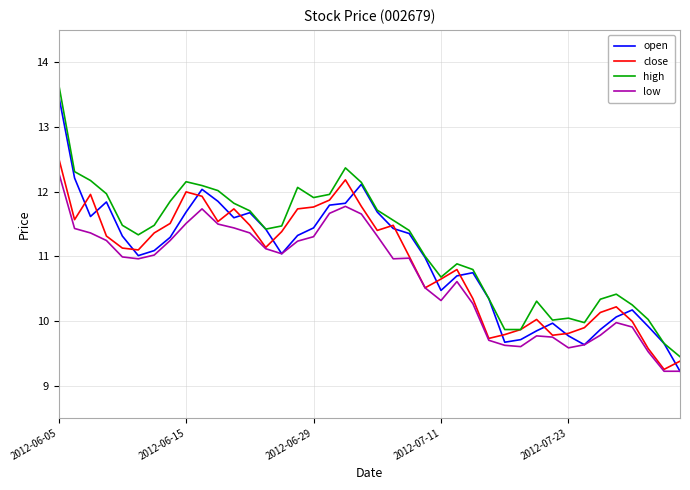

True or false: high and low intersect in this chart.

False